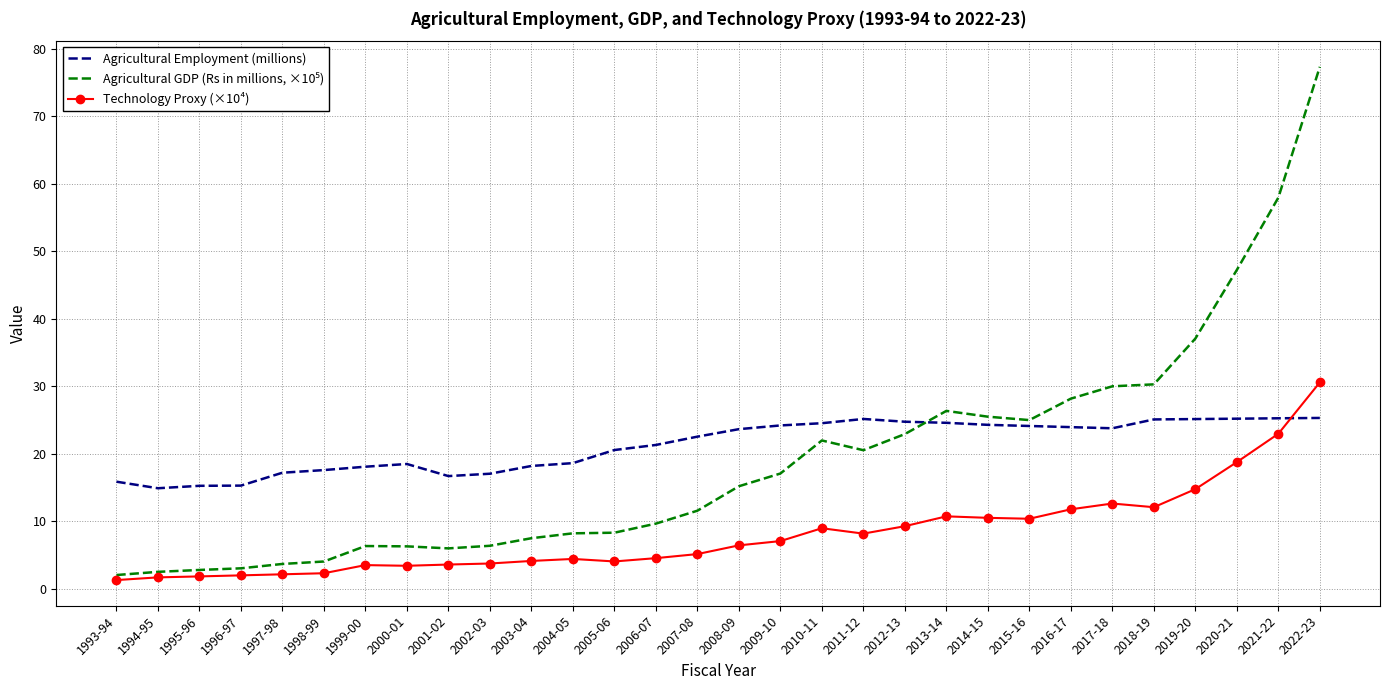

What is the spread (max minus min) of values at 2007-08?

17.4